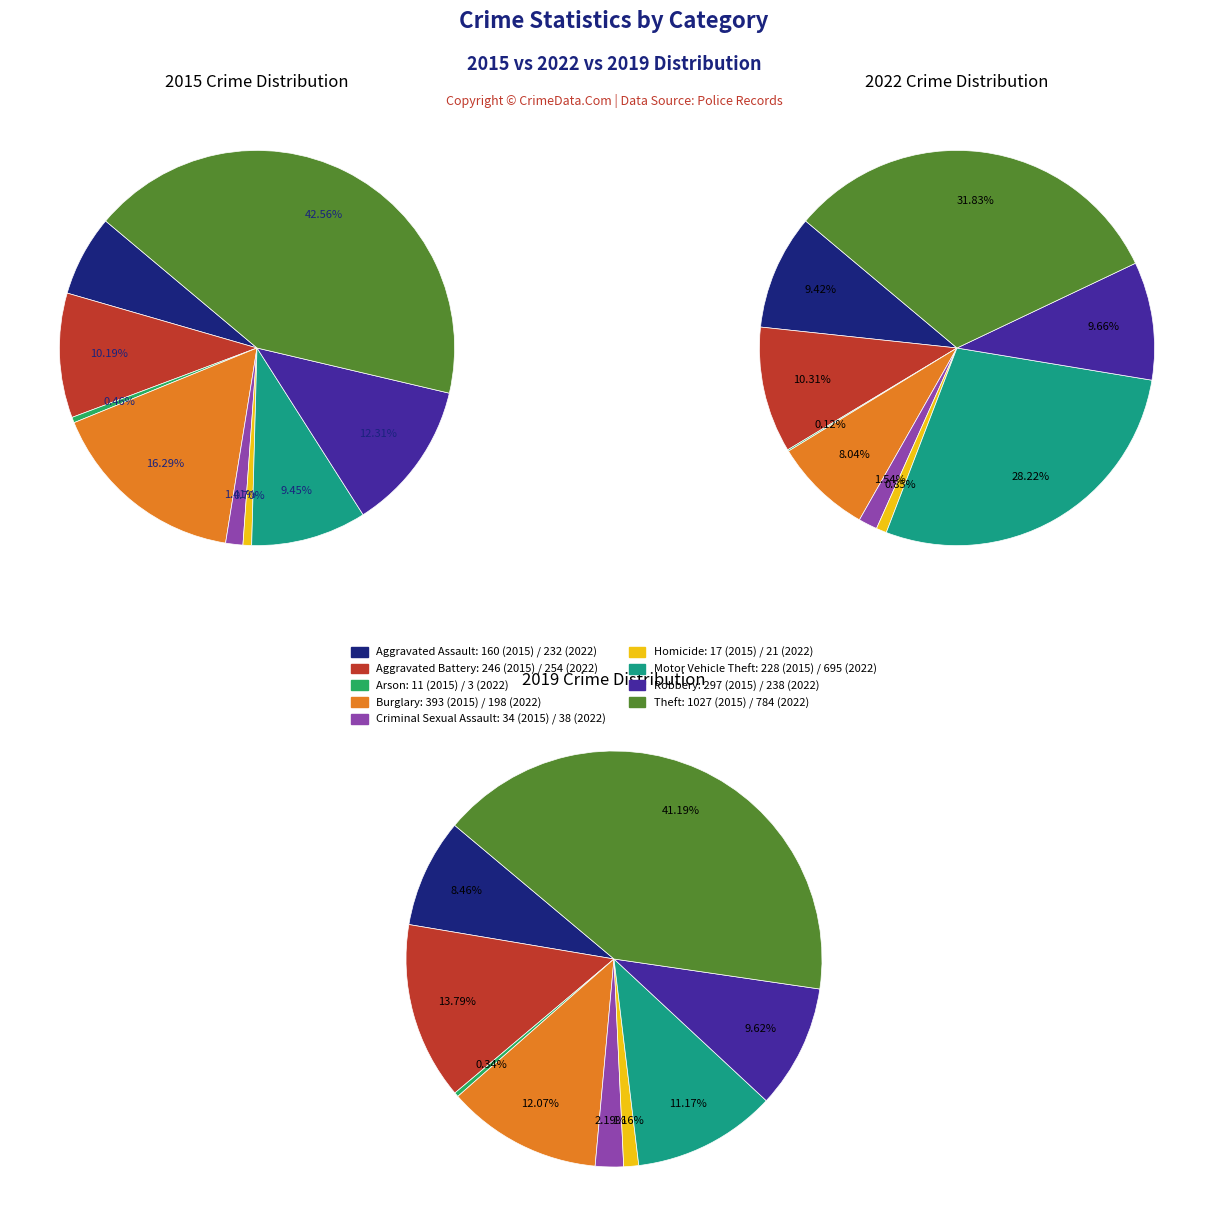

The values_2022 slice represents 10% of the pie. True or false?

True